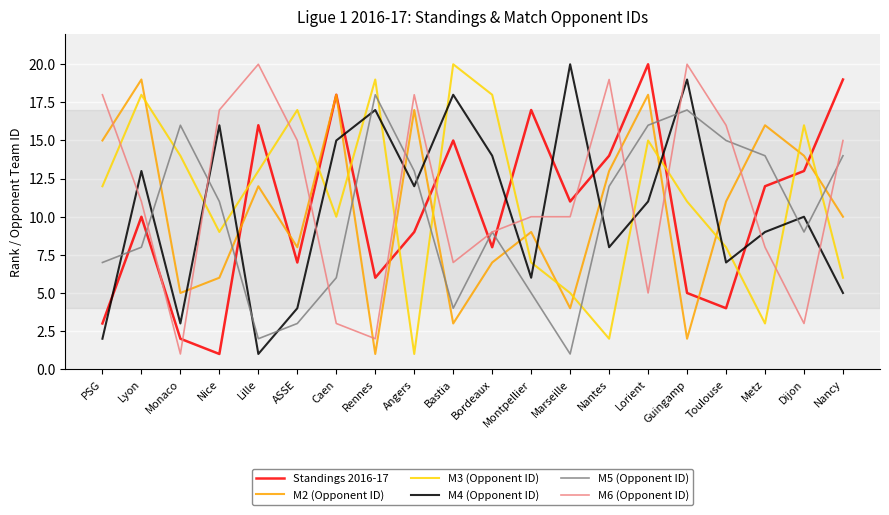

What is the spread (max minus min) of values at Nancy?

14